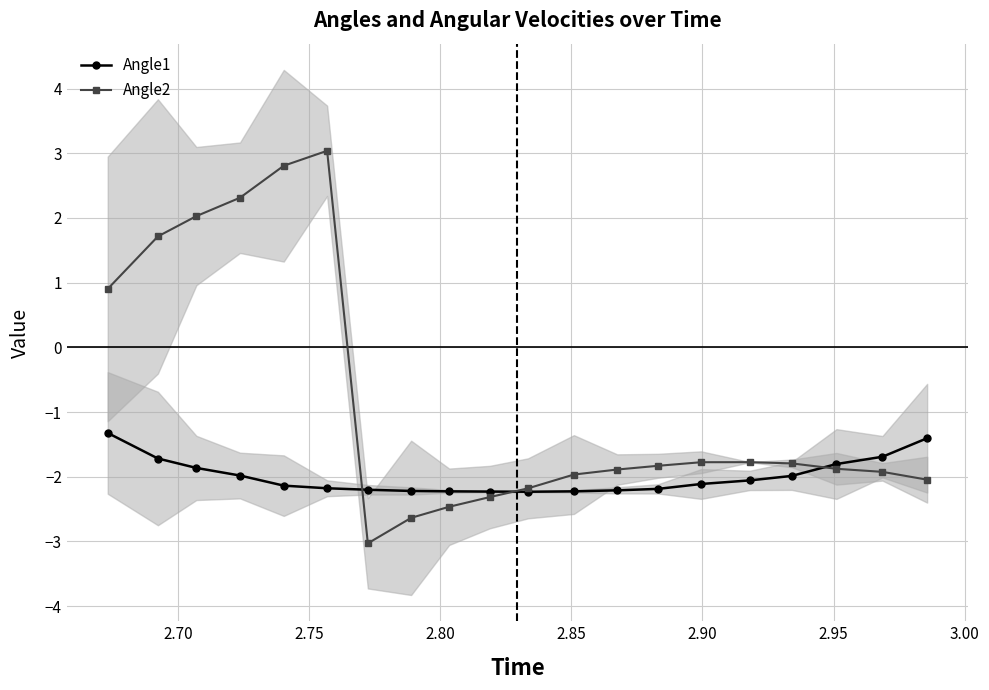

Which series ends up on top after the final intersection of Angle2 and Angle1?

Angle1